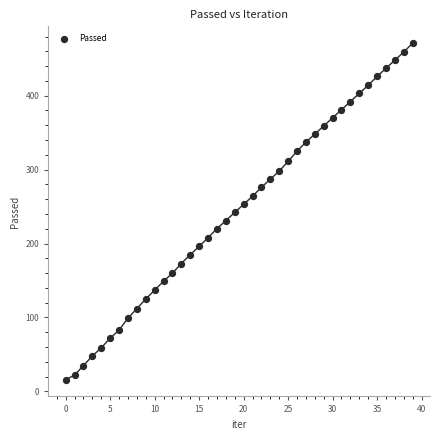

What is the range of Y values (max minus min)?

455